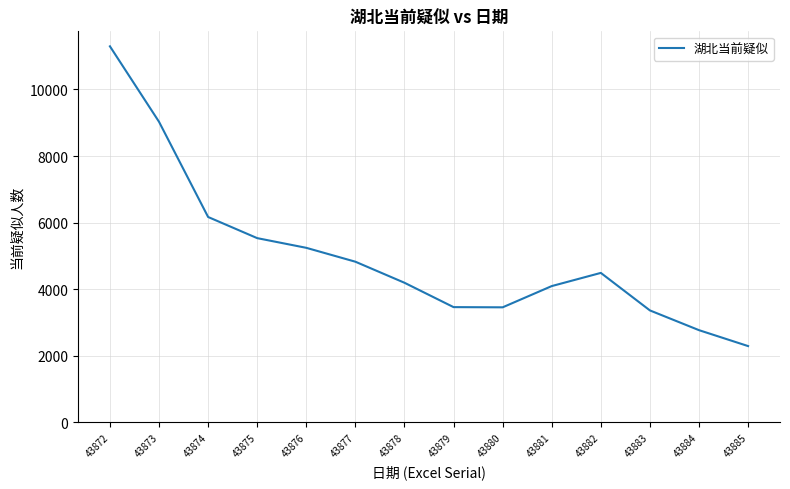

At which label does the data first exceed 4490?

43872